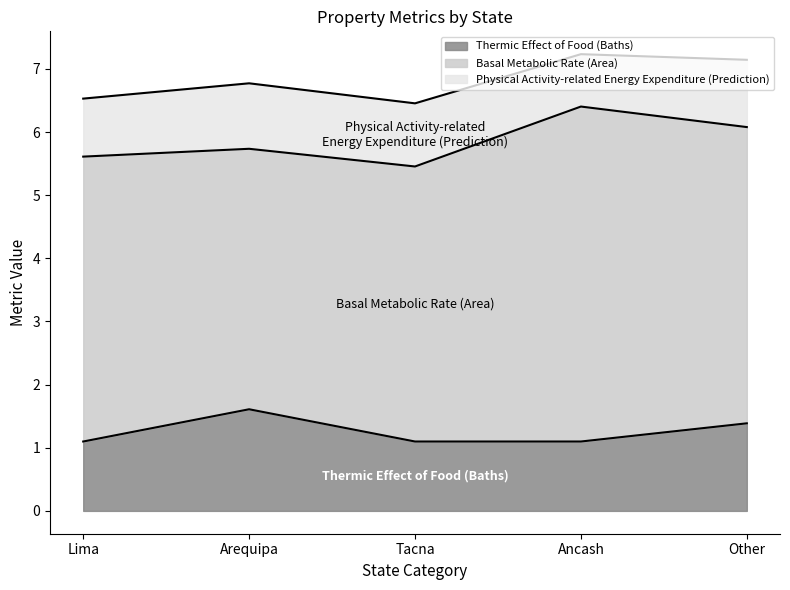

What is the total value across all series at Arequipa?

6.8